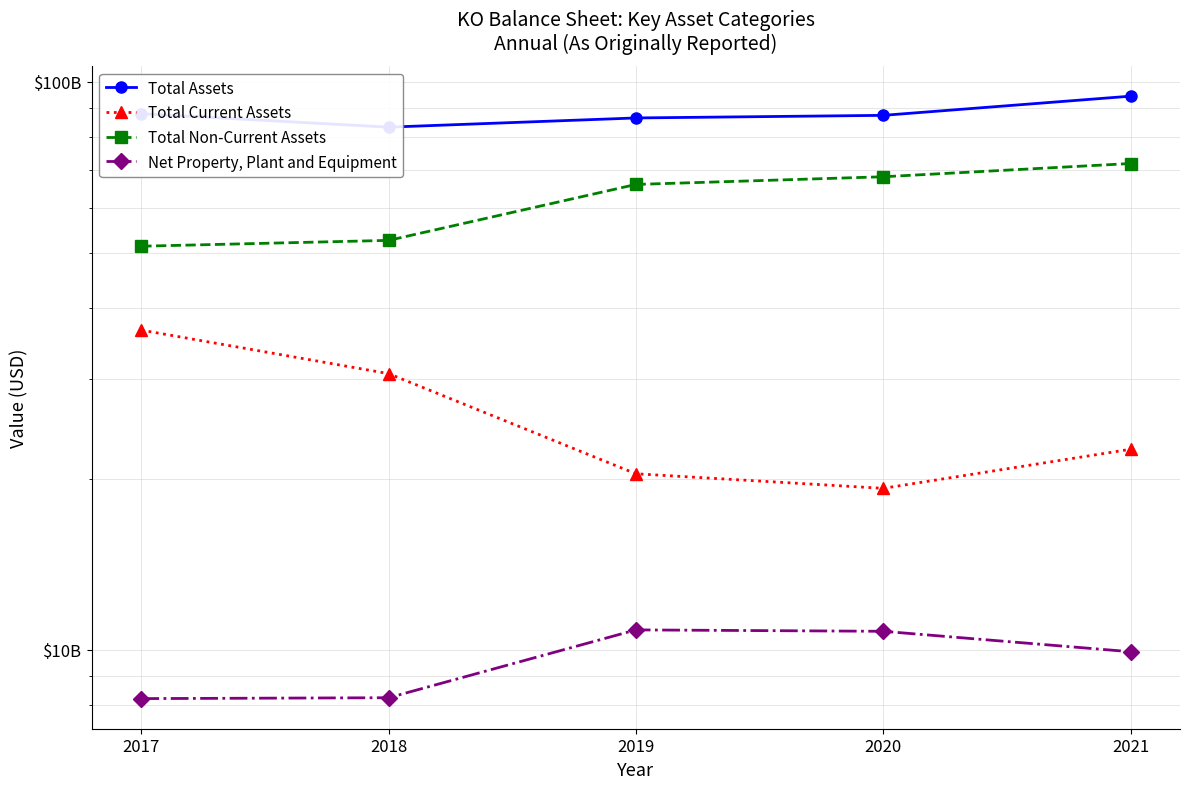

Reading left to right, transcribe all the data shown in this chart.

Total Assets: 87896000000	83216000000	86381000000	87296000000	94354000000
Total Current Assets: 36545000000	30634000000	20411000000	19240000000	22545000000
Total Non-Current Assets: 51351000000	52582000000	65970000000	68056000000	71809000000
Net Property, Plant and Equipment: 8203000000	8232000000	10838000000	10777000000	9920000000